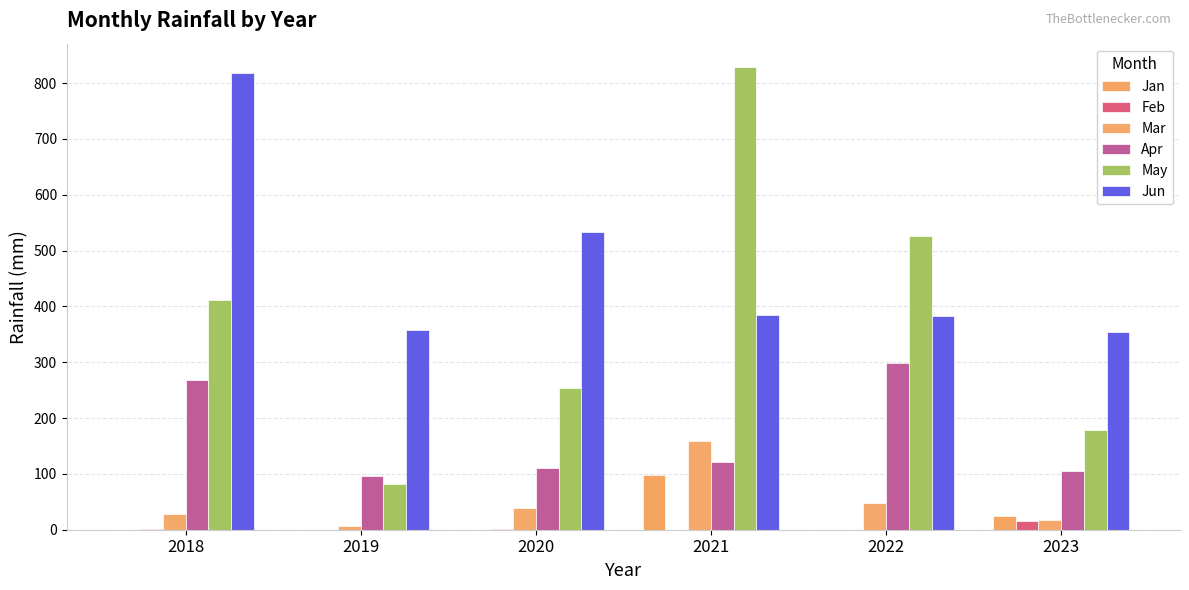

At how many categories does at least one series exceed 584?

2